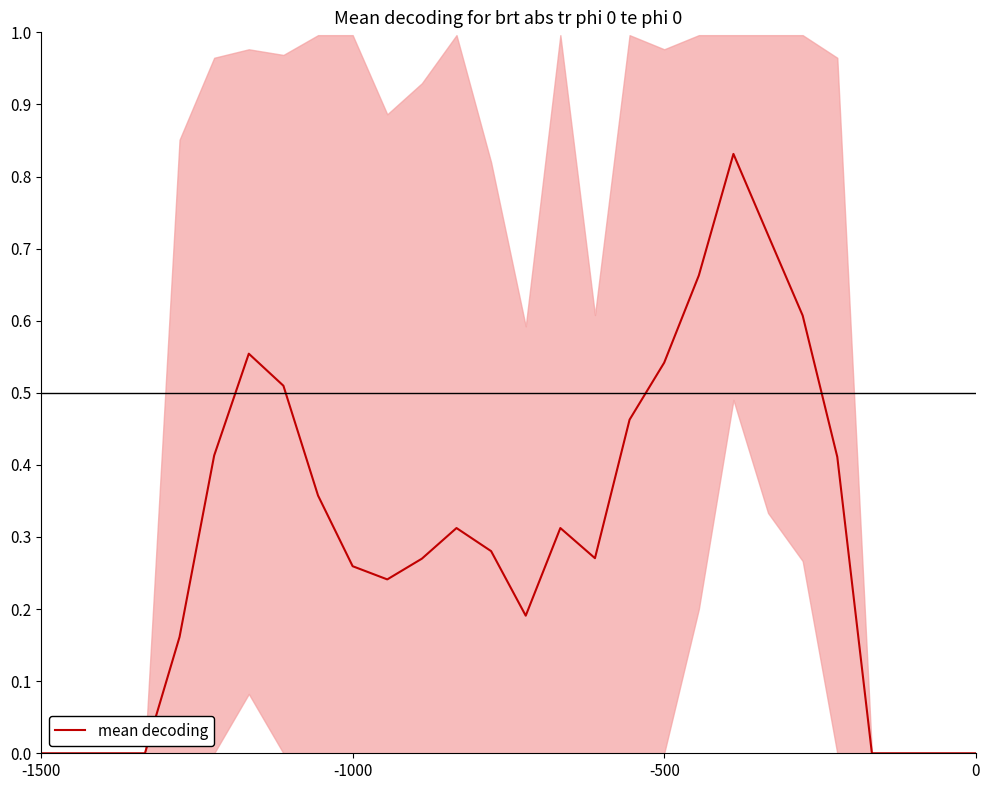

True or false: mean decoding has a value of 0.2 at -500.

False